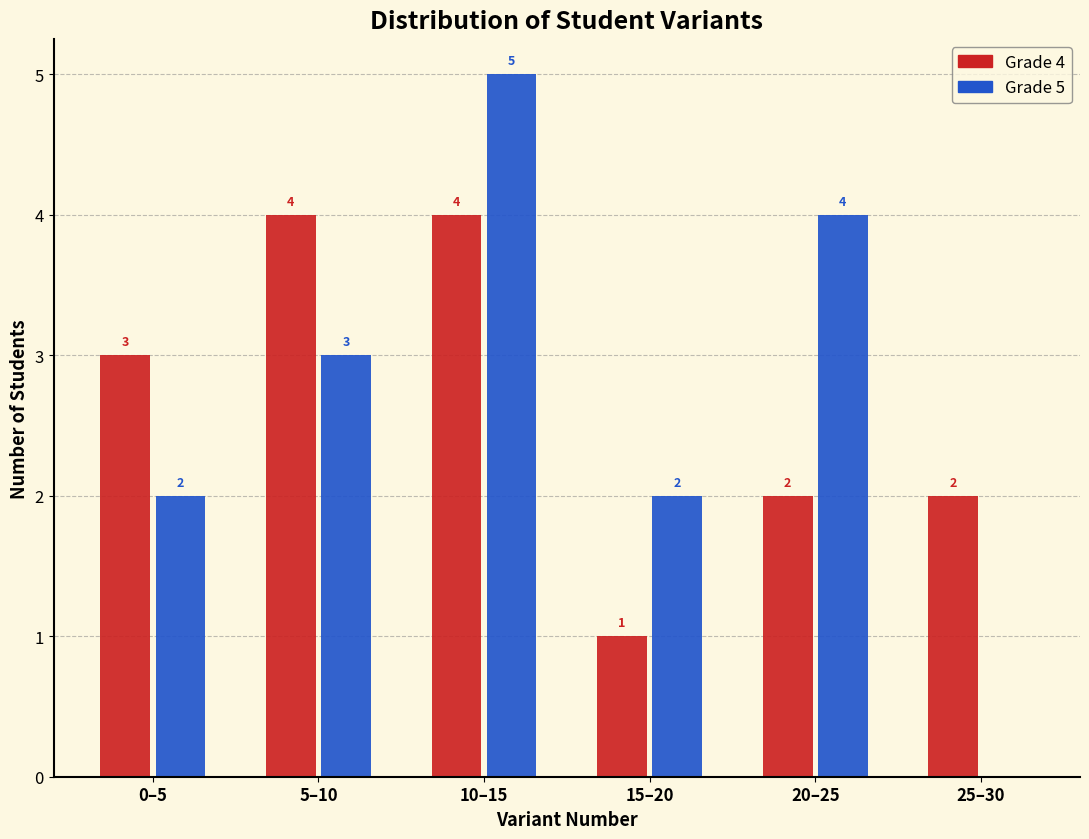

Reading right to left, list all the values displayed in this chart.

Grade 4: 25–30=2	20–25=2	15–20=1	10–15=4	5–10=4	0–5=3
Grade 5: 25–30=0	20–25=4	15–20=2	10–15=5	5–10=3	0–5=2